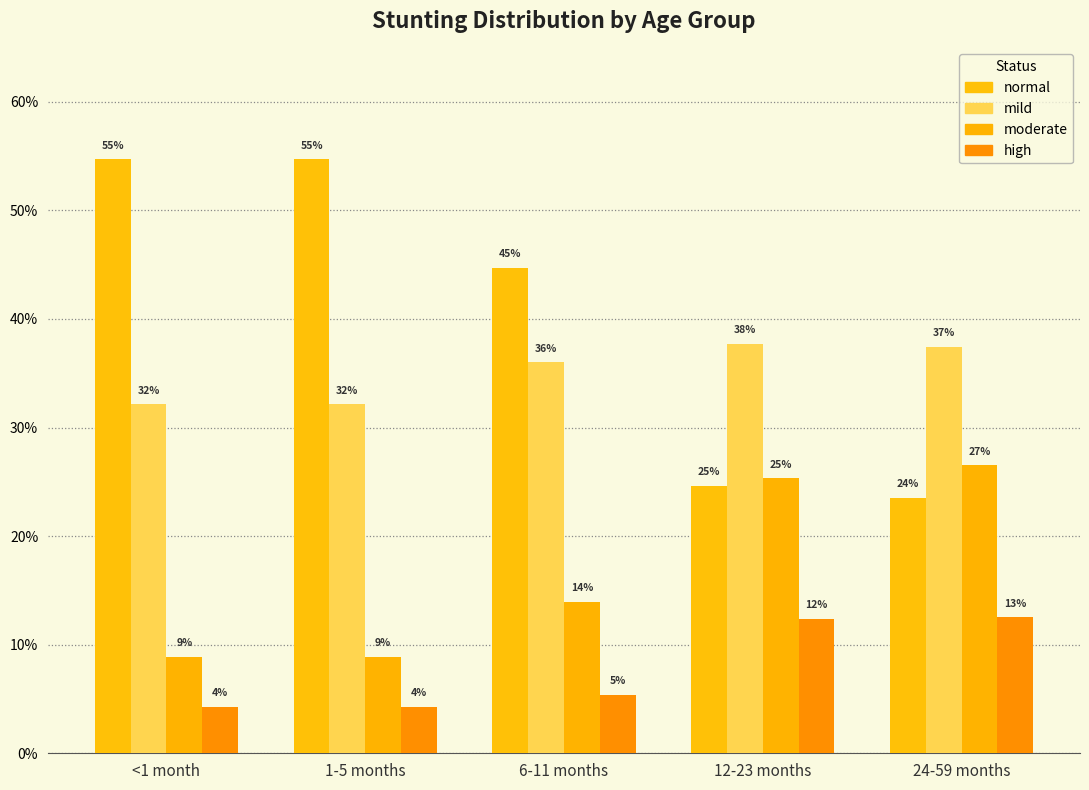

Reading left to right, what are all the values shown in this chart?

normal: <1 month=0.5	1-5 months=0.5	6-11 months=0.4	12-23 months=0.2	24-59 months=0.2
mild: <1 month=0.3	1-5 months=0.3	6-11 months=0.4	12-23 months=0.4	24-59 months=0.4
moderate: <1 month=0.1	1-5 months=0.1	6-11 months=0.1	12-23 months=0.3	24-59 months=0.3
high: <1 month=0.0	1-5 months=0.0	6-11 months=0.1	12-23 months=0.1	24-59 months=0.1